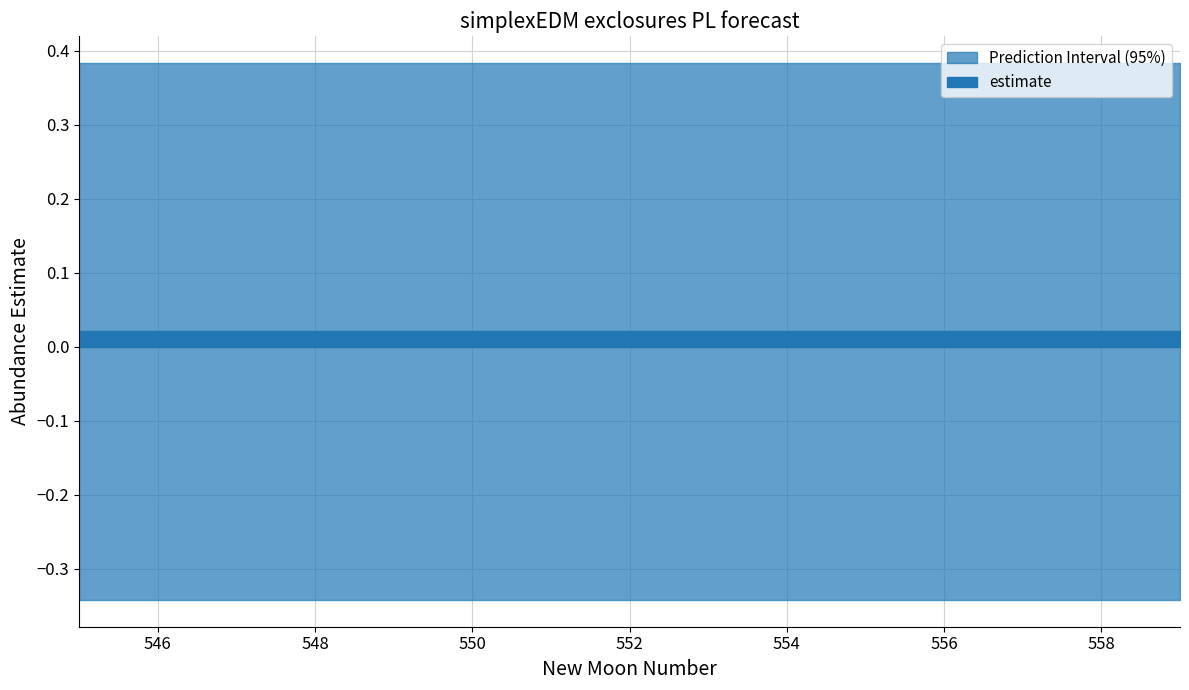

True or false: estimate and lower_pi cross at least once.

False